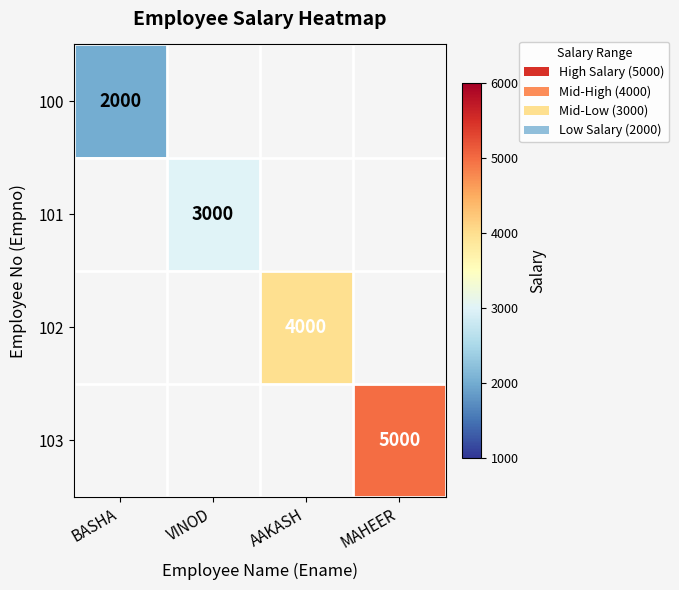

The value of 101 at VINOD is 3000. True or false?

True